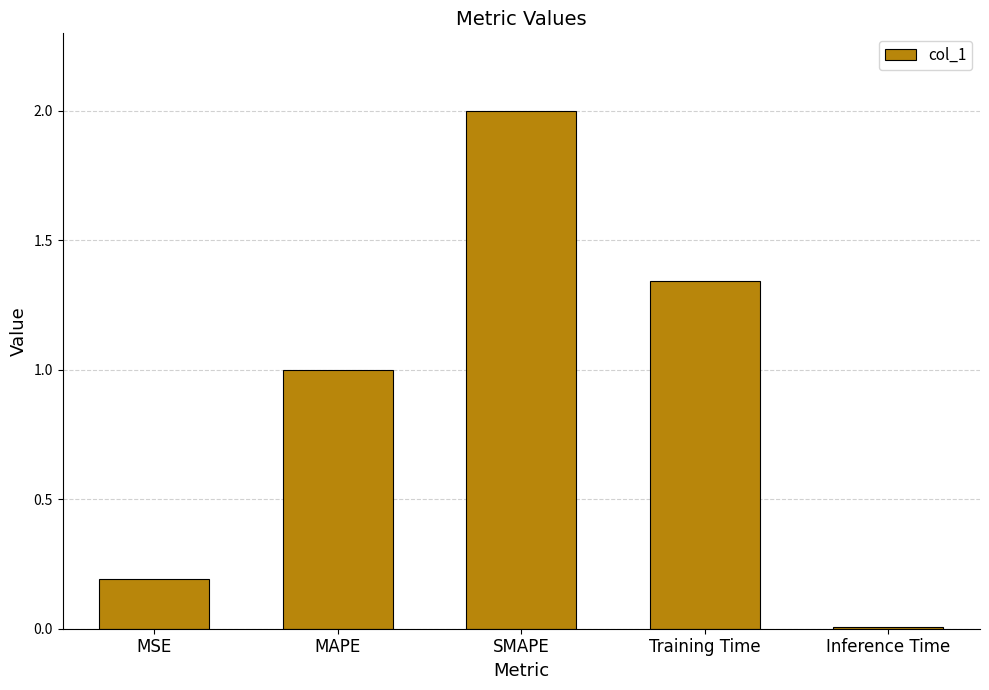

At which category does the chart reach its peak across all series?

SMAPE